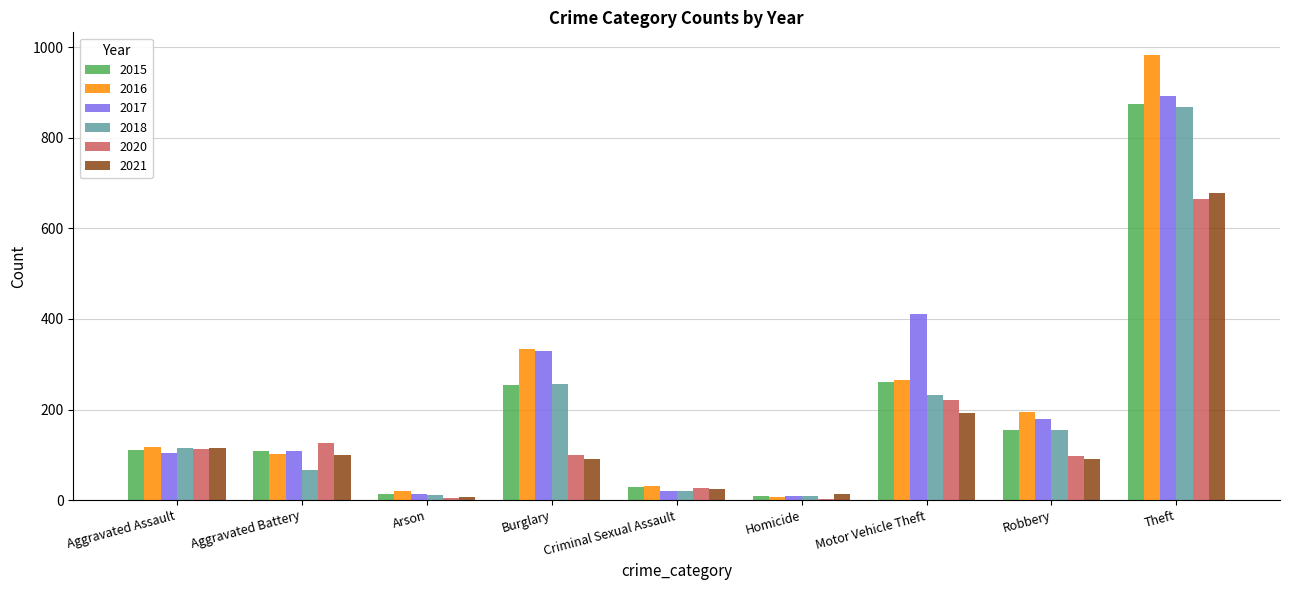

True or false: 2020 has a value of 113 at Aggravated Assault.

True